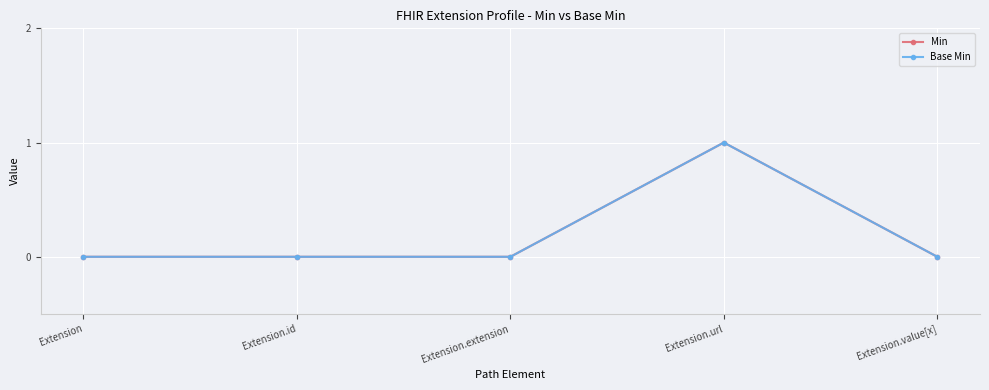

The Min series shows 0 at Extension. True or false?

True